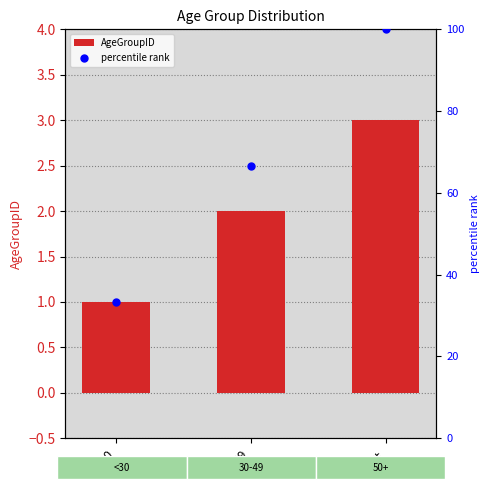

Which series reaches the maximum Y coordinate?

percentile rank